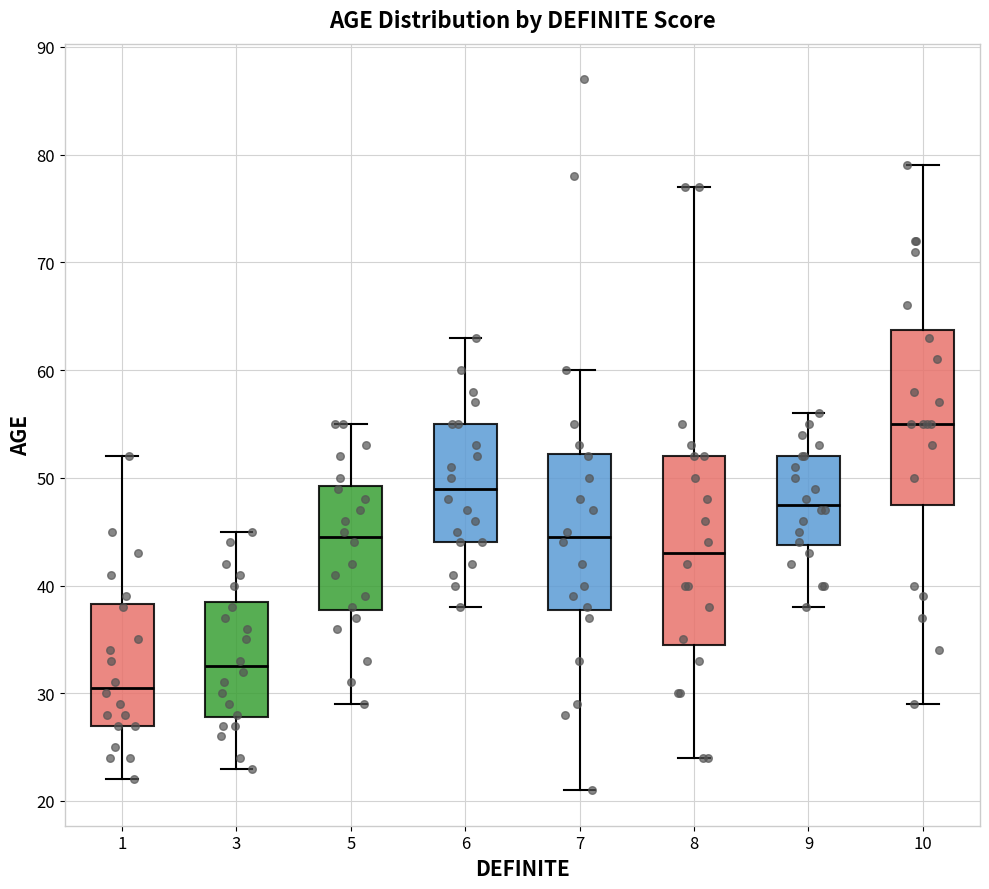

Where does the median line of the box at x = 1 sit on the y-axis? The values are not printed on the chart, so give them approximately, as read against the axis.

31